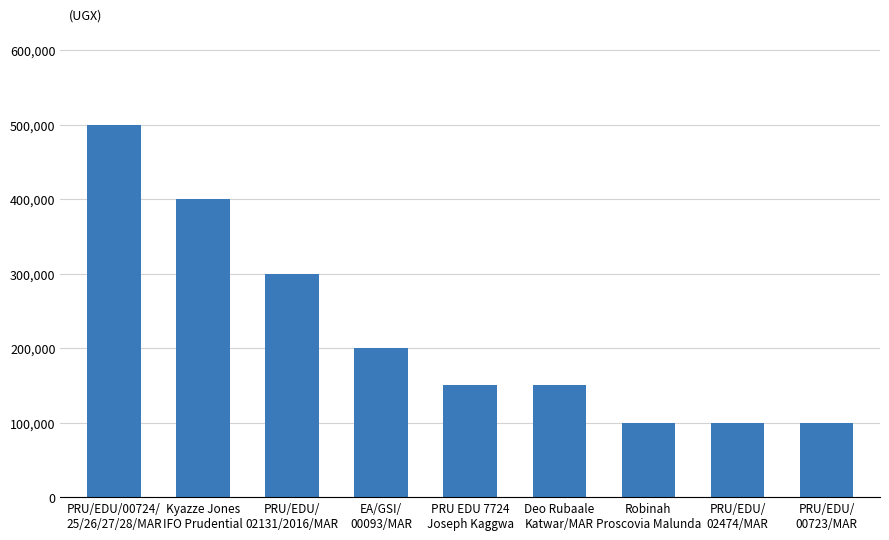

How many distinct data groups are displayed?

1